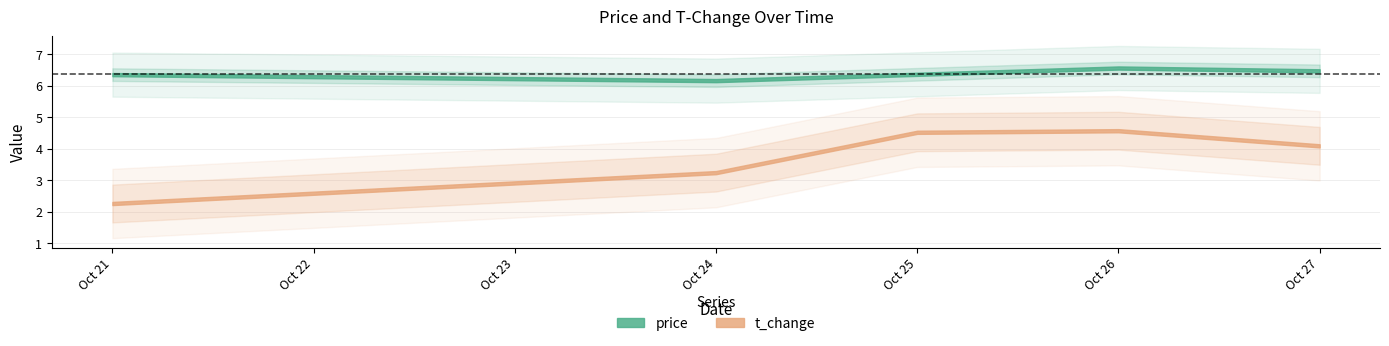

True or false: t_change and price intersect in this chart.

False